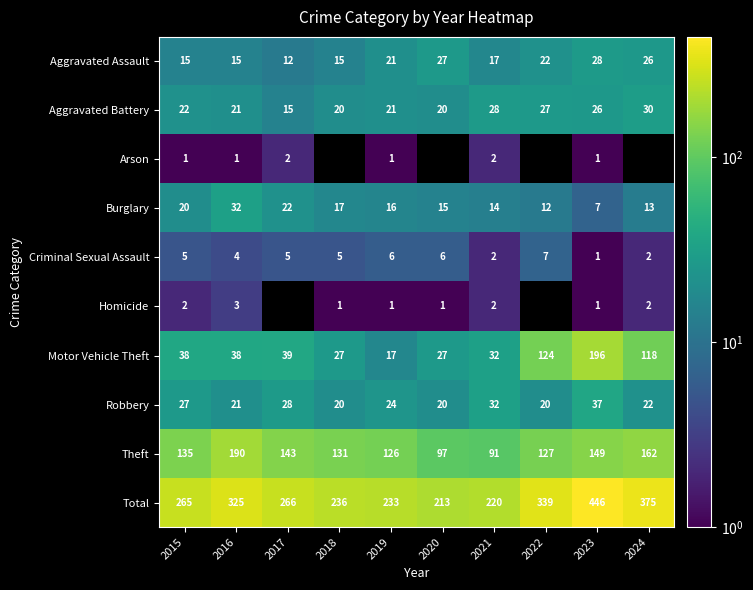

What is the difference between the highest and lowest values at 2021?

218